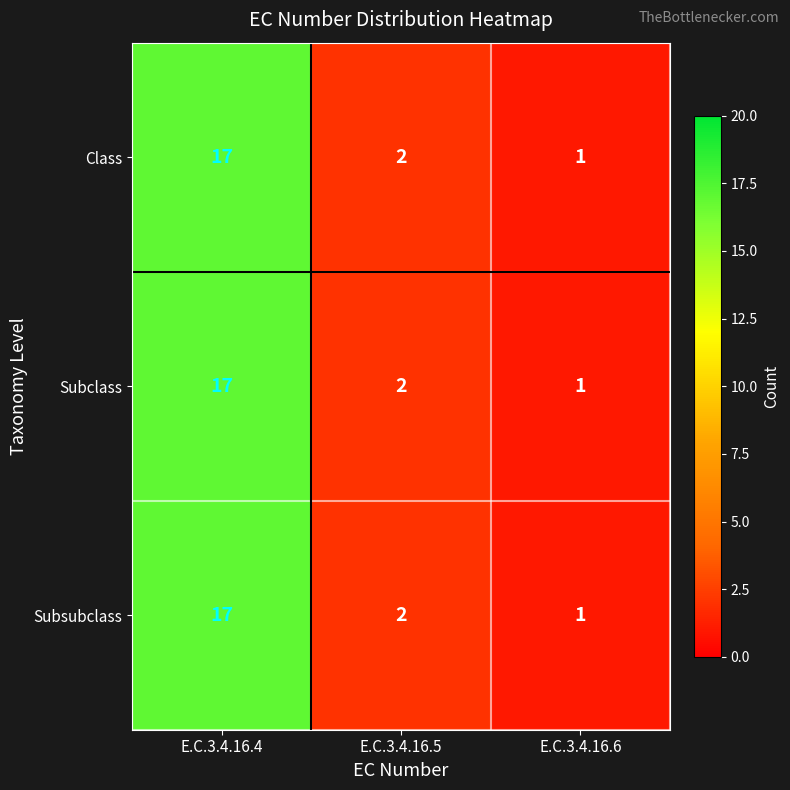

The Class series shows 17 at E.C.3.4.16.4. True or false?

True